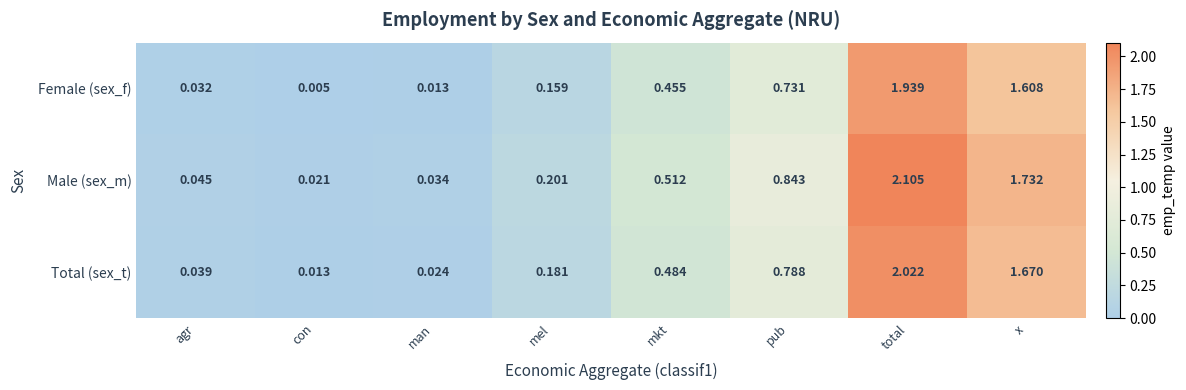

At which label does Total (sex_t) reach its peak?

total